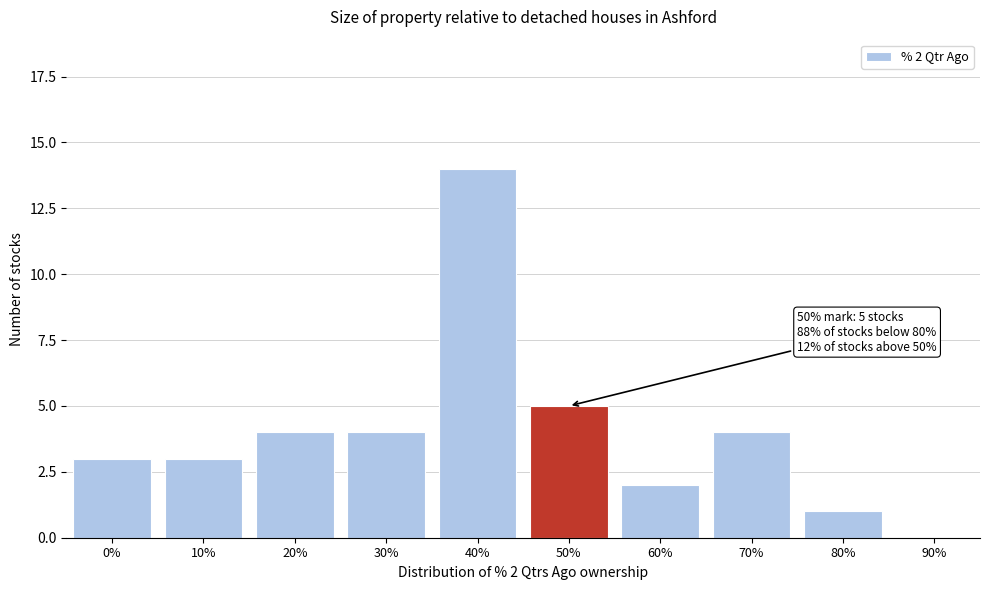

Reading right to left, list all the values displayed in this chart.

90%=0	80%=1	70%=4	60%=2	50%=5	40%=14	30%=4	20%=4	10%=3	0%=3